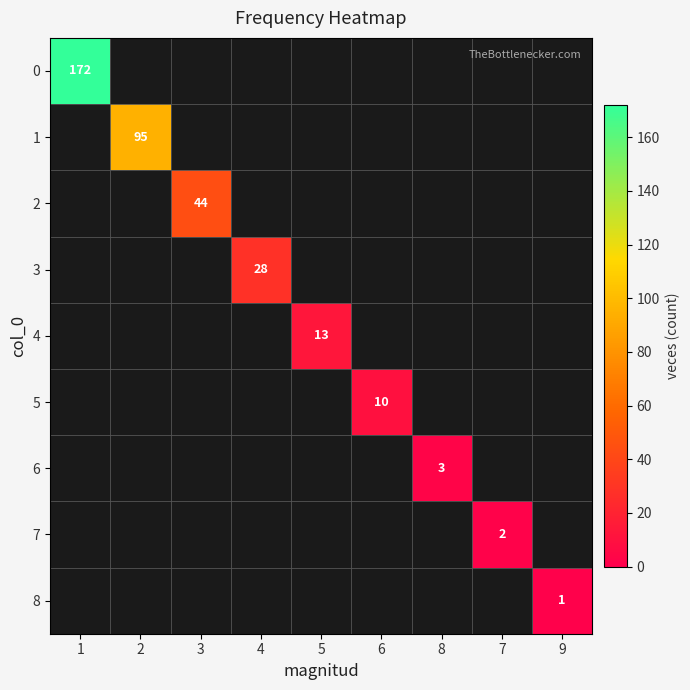

How many positive values does the 8 series have?

1